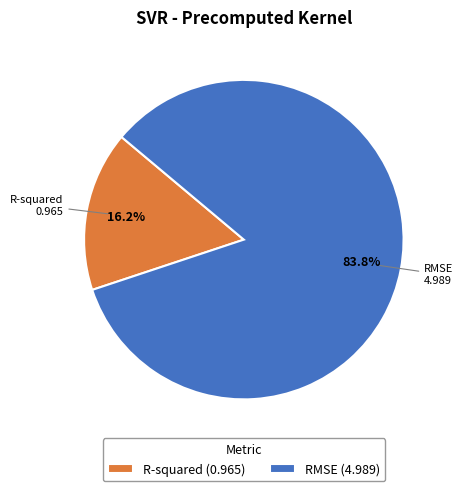

Does RMSE represent more than half of the total?

Yes